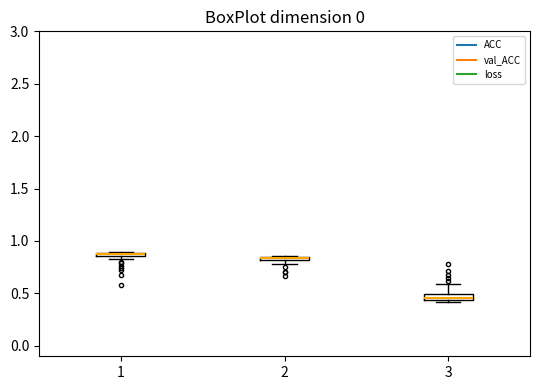

Where is the lower edge of the box at x = 1 on the y-axis? The values are not printed on the chart, so give them approximately, as read against the axis.

0.85